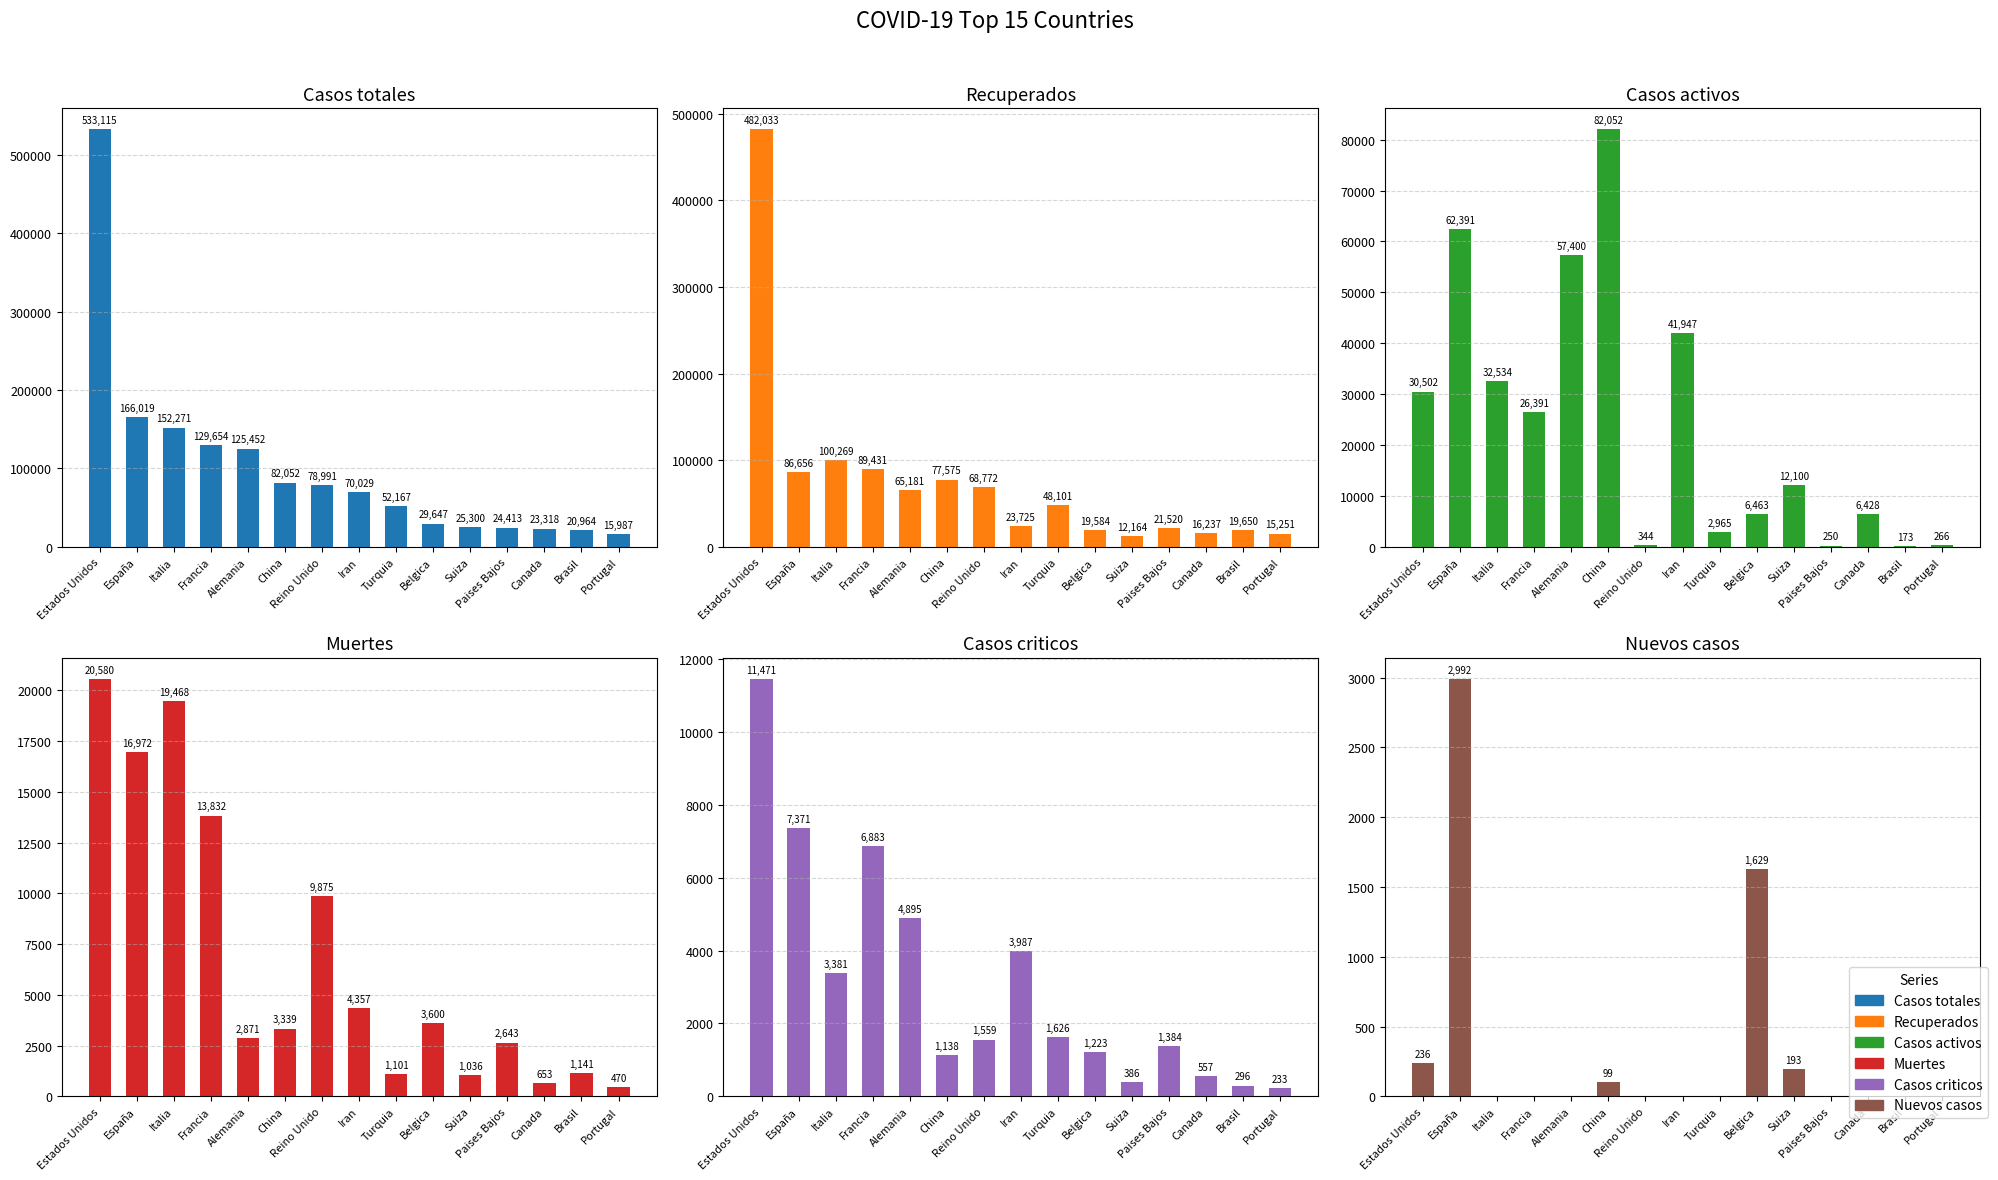

Where does the Casos criticos series first go above 1559?

Estados Unidos